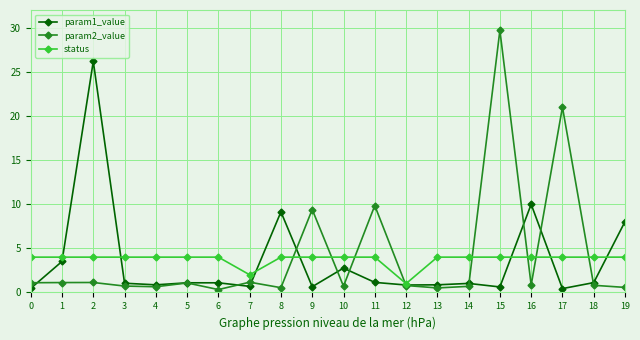

At which category is the sum across all series the highest?

15